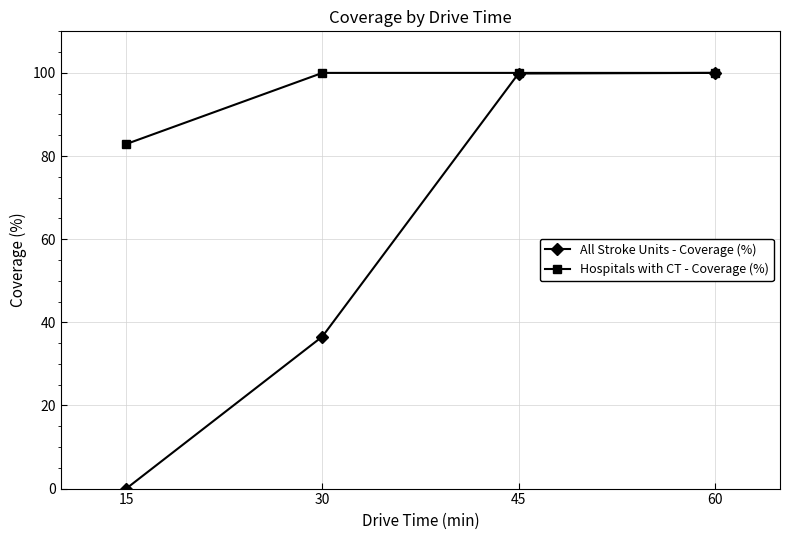

The Hospitals with CT - Coverage (%) series shows 100.0 at 60. True or false?

True